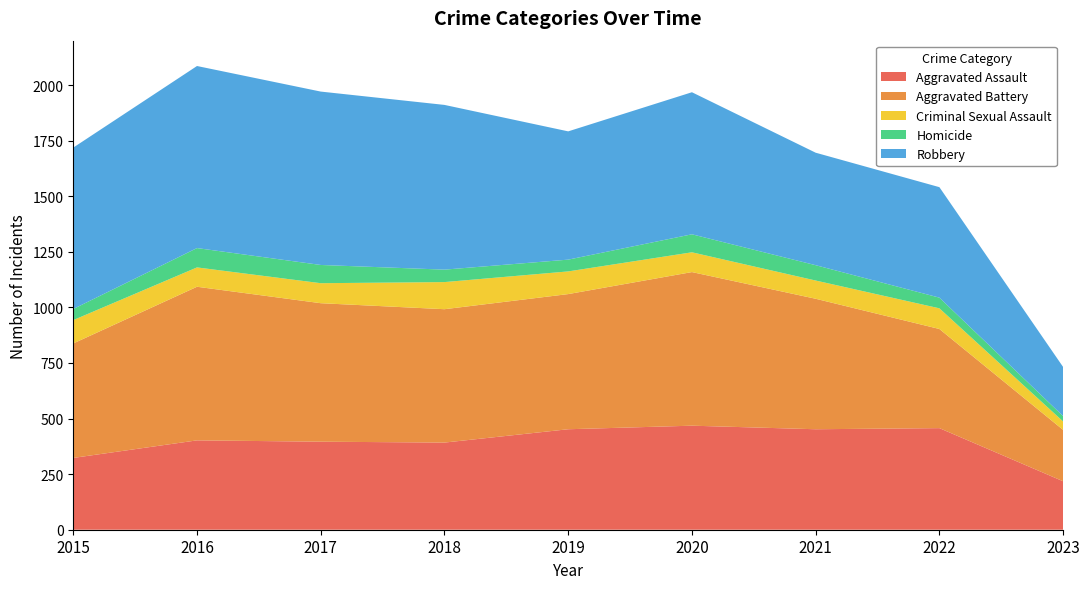

Reading left to right, list all the values displayed in this chart.

Aggravated Assault: 323	402	396	392	452	468	452	457	218
Aggravated Battery: 515	691	623	600	608	691	587	446	231
Criminal Sexual Assault: 105	87	90	122	102	89	82	93	38
Homicide: 50	87	82	56	53	81	69	48	24
Robbery: 726	819	780	741	577	639	506	497	221